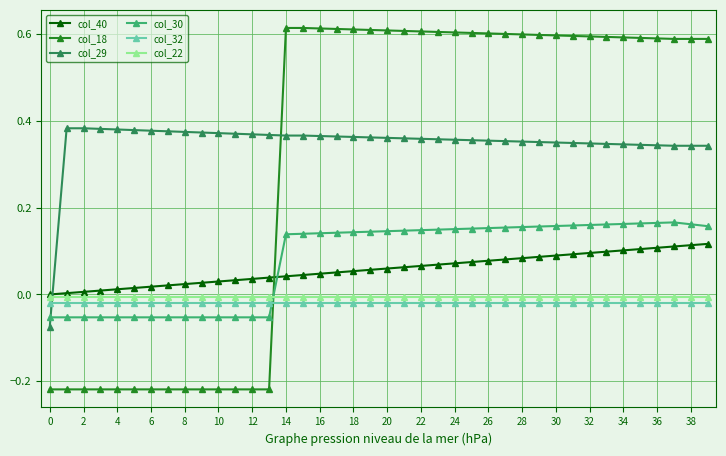

What are all the series names shown in the legend?

col_40, col_18, col_29, col_30, col_32, col_22